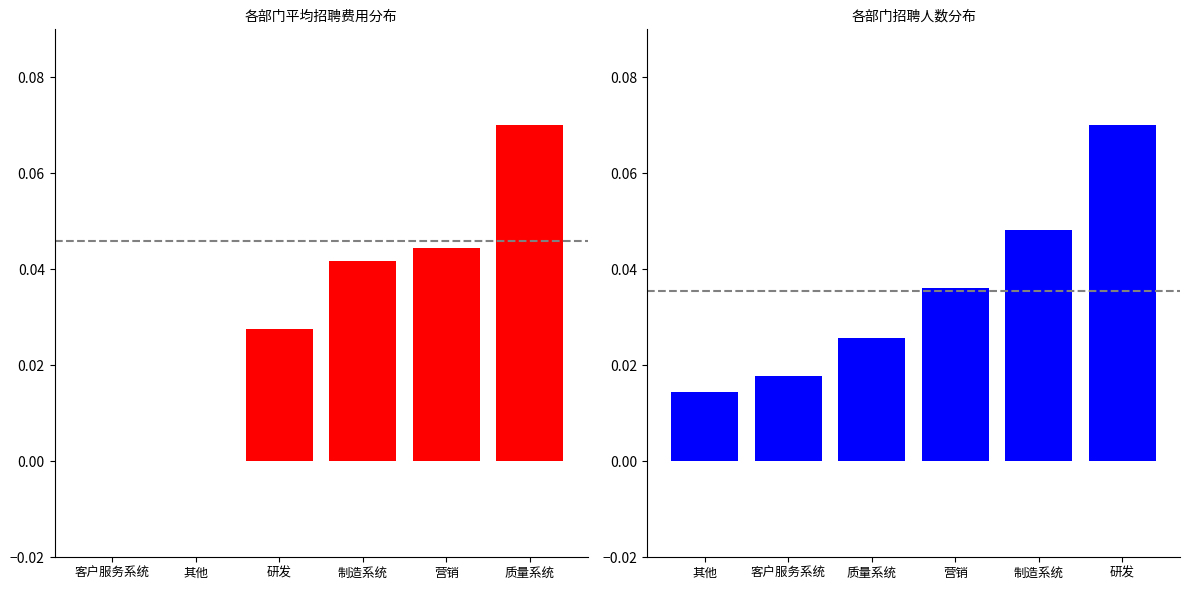

What is the difference between the maximum and minimum values in the 平均招聘费用(normalized) series?

0.1